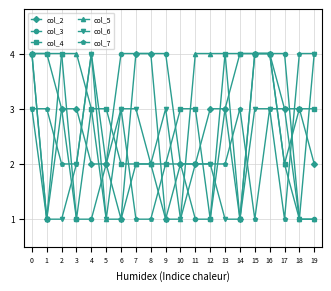

What is the sum of the col_5 values at 0 and 18?

5